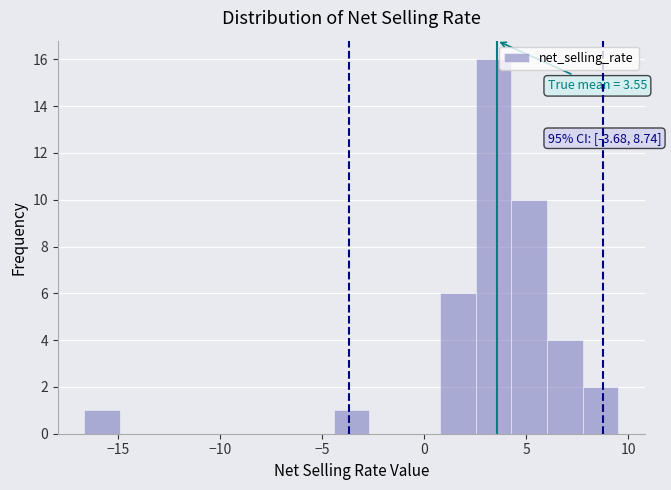

Around what value on the x-axis is the tallest bar? Give the approximate position of its centre, as read against the axis.

3.5